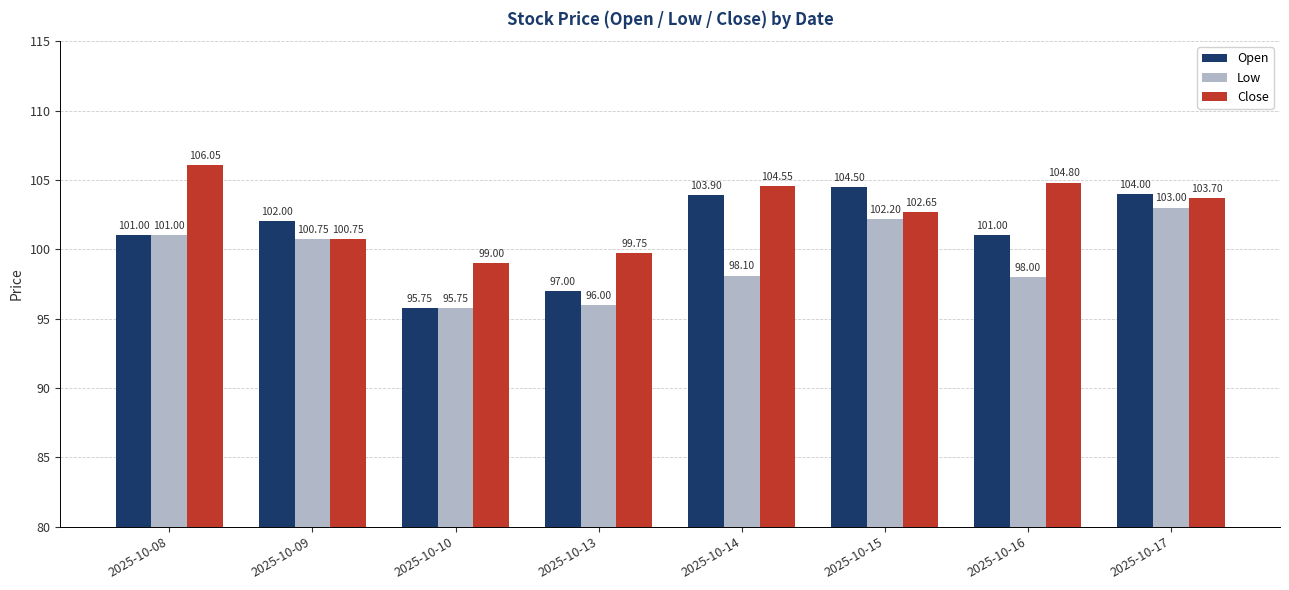

What is the sum of the Open values at 2025-10-16 and 2025-10-13?

198.0